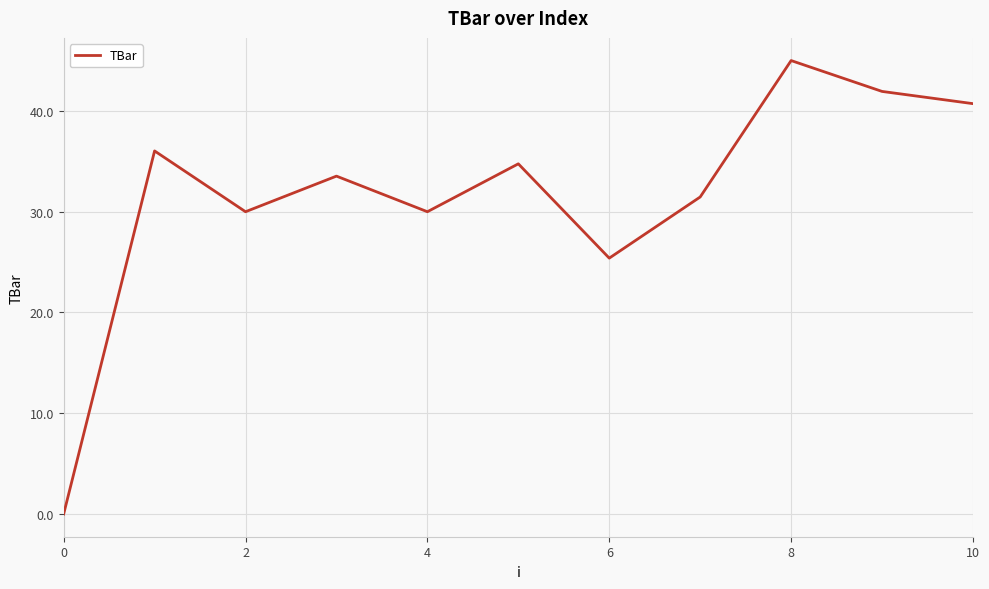

What is the sum of all values?

348.8